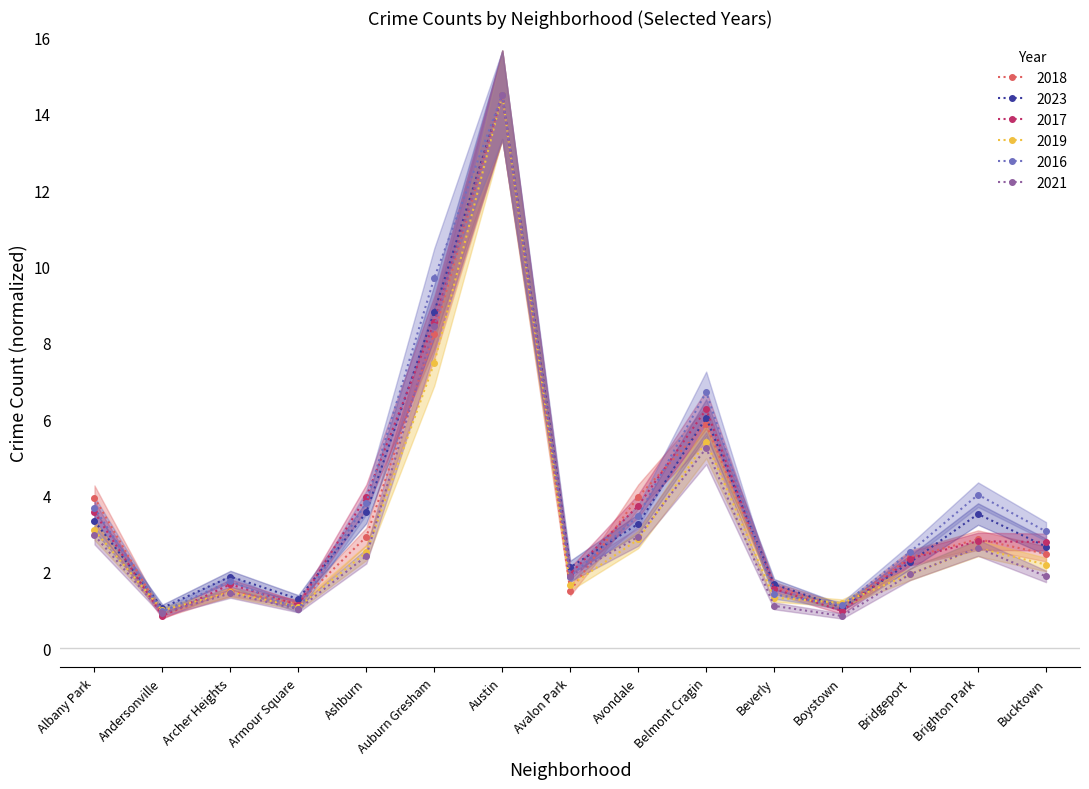

How many distinct data groups are displayed?

6